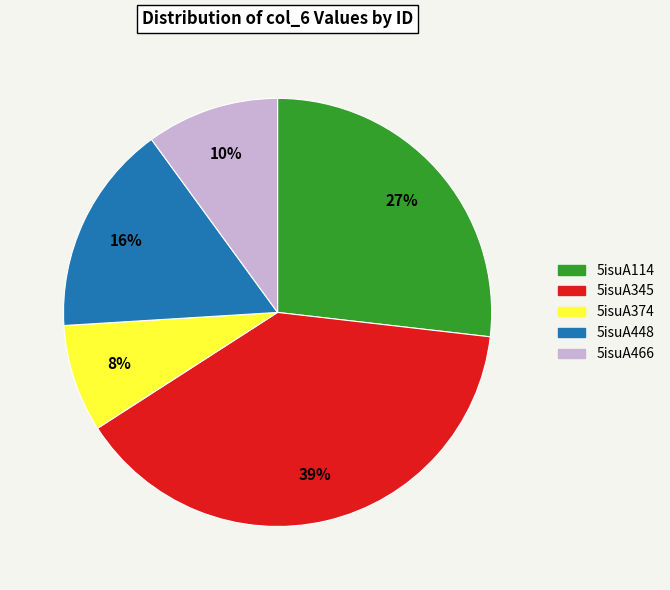

To the nearest percent, what percentage of the pie is 5isuA114?

27%